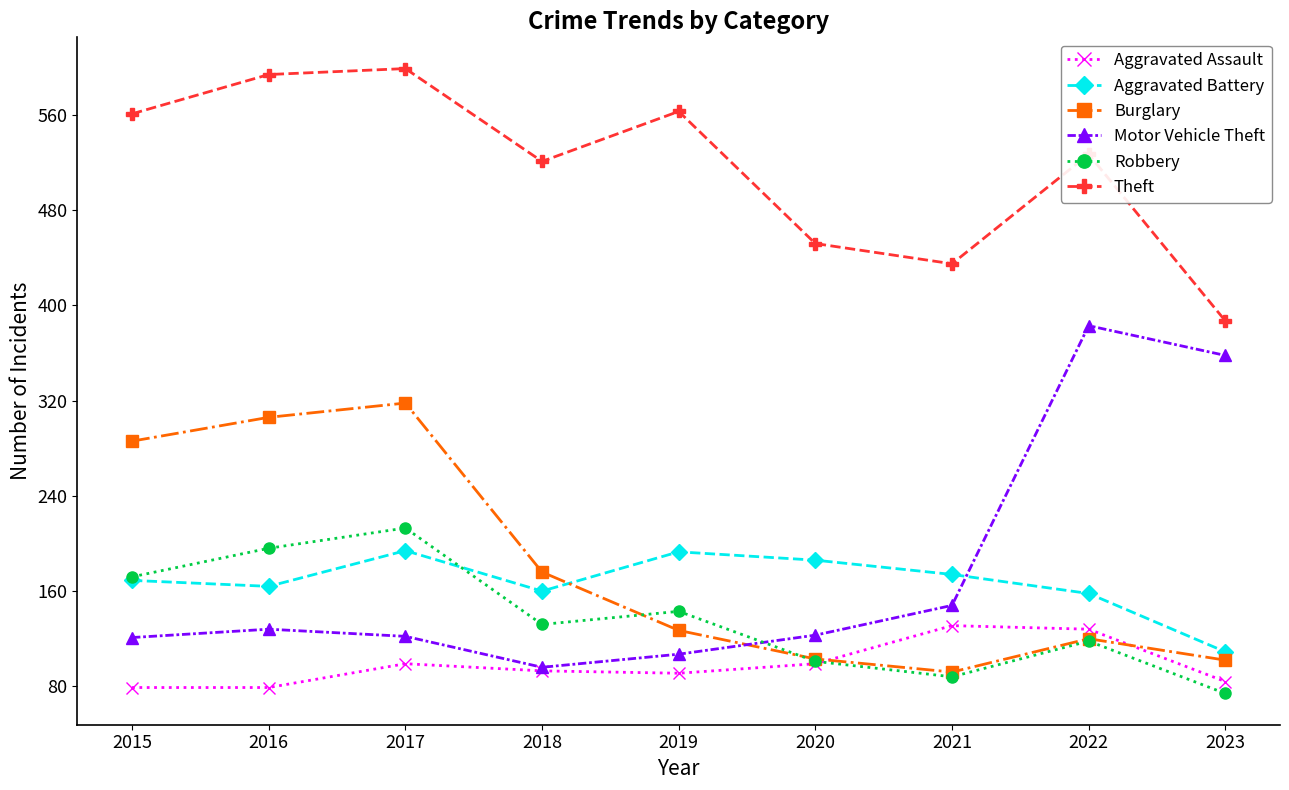

Between 2015 and 2017, which series saw the biggest shift?

Robbery